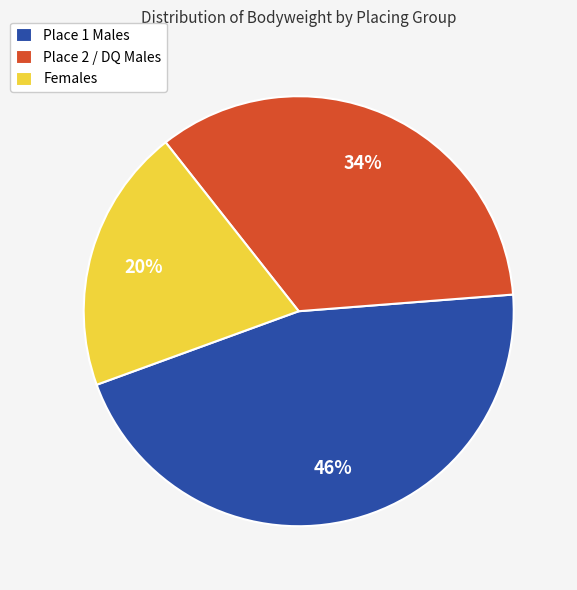

Approximately how many times larger is the value at Females compared to Place 1 Males?

0.4